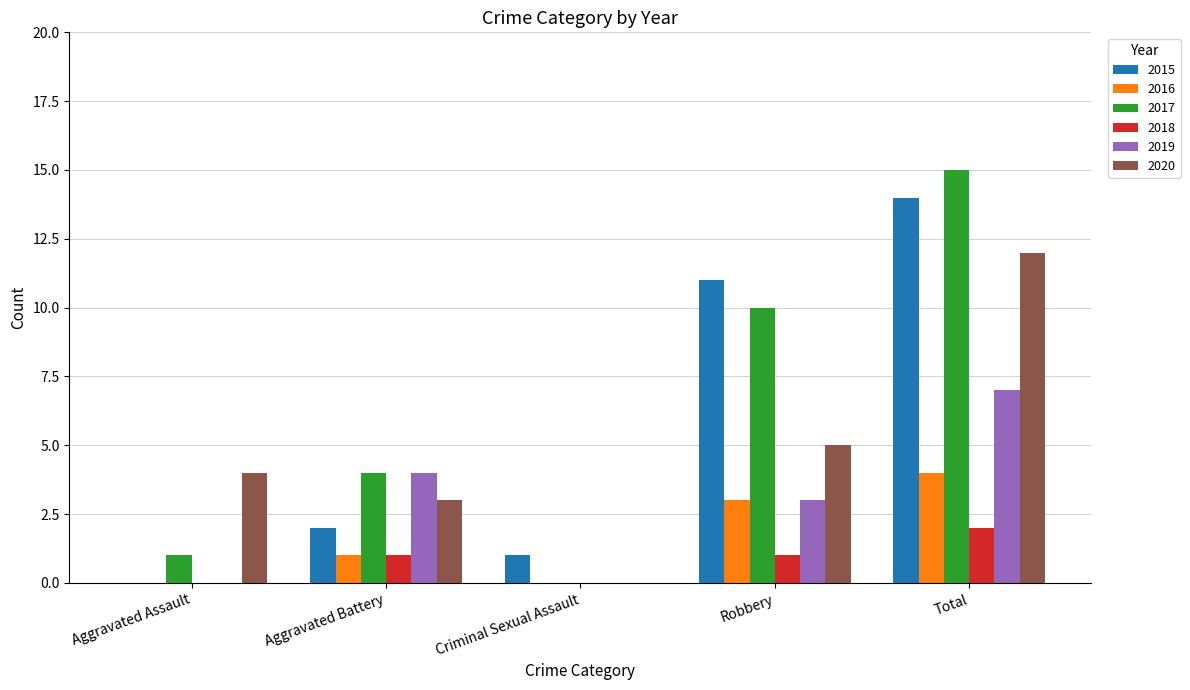

How many distinct data groups are displayed?

6